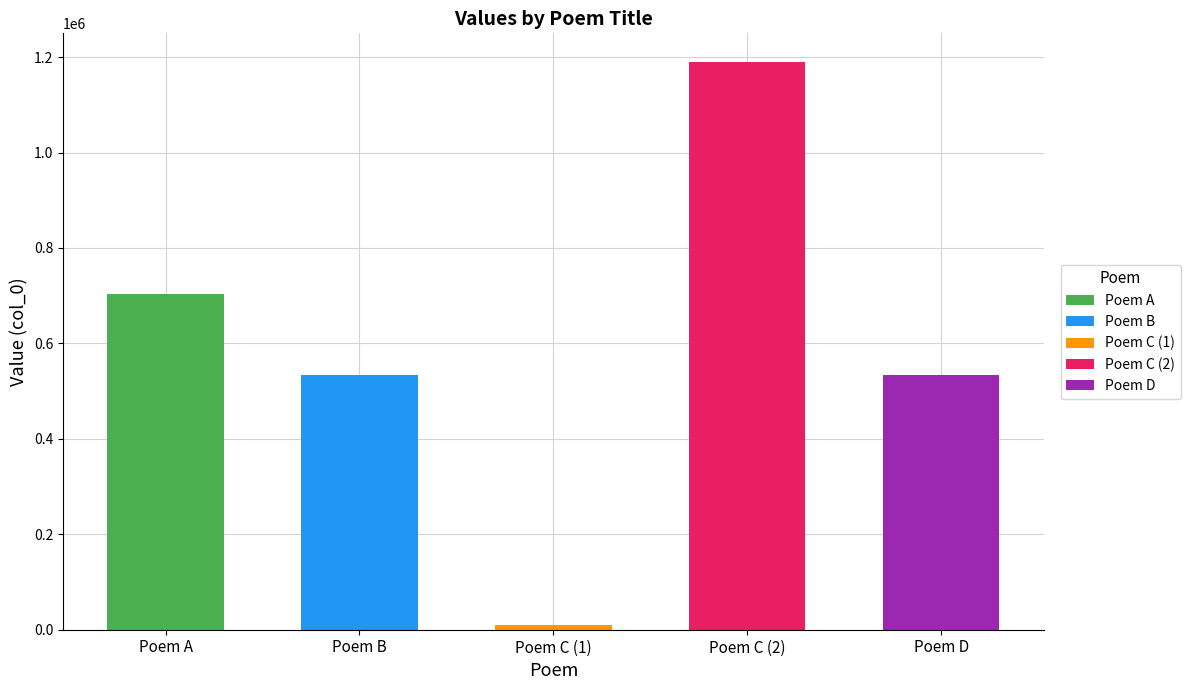

Count the number of values greater than 533170.

2